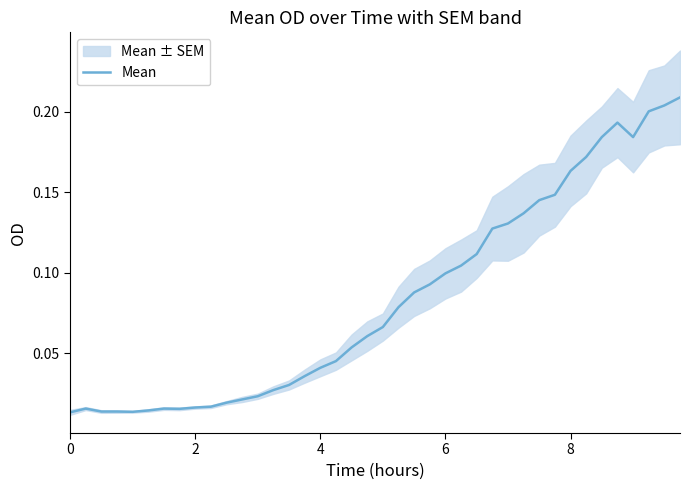

What is the difference between the maximum and minimum values?

0.2